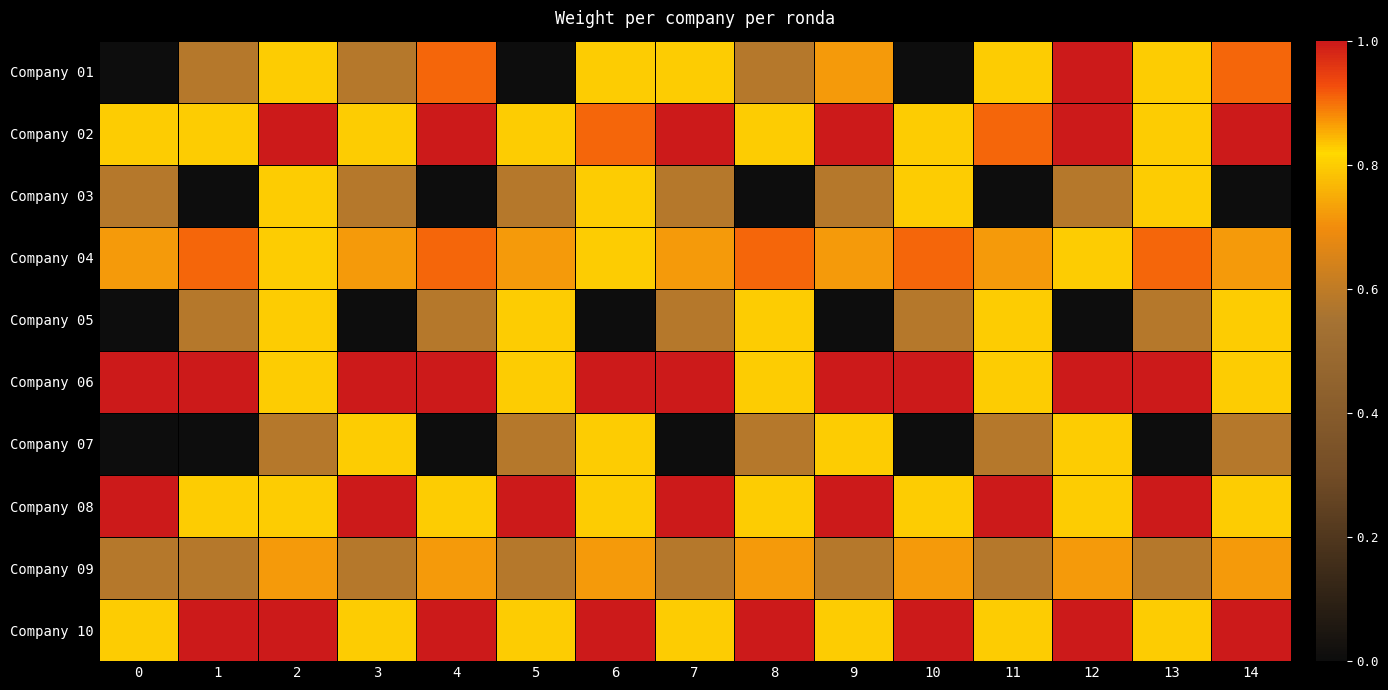

Reading left to right, transcribe all the data shown in this chart.

Company 01: 0=0.0	1=0.6	2=0.8	3=0.6	4=0.9	5=0.0	6=0.8	7=0.8	8=0.6	9=0.7	10=0.0	11=0.8	12=1.0	13=0.8	14=0.9
Company 02: 0=0.8	1=0.8	2=1.0	3=0.8	4=1.0	5=0.8	6=0.9	7=1.0	8=0.8	9=1.0	10=0.8	11=0.9	12=1.0	13=0.8	14=1.0
Company 03: 0=0.6	1=0.0	2=0.8	3=0.6	4=0.0	5=0.6	6=0.8	7=0.6	8=0.0	9=0.6	10=0.8	11=0.0	12=0.6	13=0.8	14=0.0
Company 04: 0=0.7	1=0.9	2=0.8	3=0.7	4=0.9	5=0.7	6=0.8	7=0.7	8=0.9	9=0.7	10=0.9	11=0.7	12=0.8	13=0.9	14=0.7
Company 05: 0=0.0	1=0.6	2=0.8	3=0.0	4=0.6	5=0.8	6=0.0	7=0.6	8=0.8	9=0.0	10=0.6	11=0.8	12=0.0	13=0.6	14=0.8
Company 06: 0=1.0	1=1.0	2=0.8	3=1.0	4=1.0	5=0.8	6=1.0	7=1.0	8=0.8	9=1.0	10=1.0	11=0.8	12=1.0	13=1.0	14=0.8
Company 07: 0=0.0	1=0.0	2=0.6	3=0.8	4=0.0	5=0.6	6=0.8	7=0.0	8=0.6	9=0.8	10=0.0	11=0.6	12=0.8	13=0.0	14=0.6
Company 08: 0=1.0	1=0.8	2=0.8	3=1.0	4=0.8	5=1.0	6=0.8	7=1.0	8=0.8	9=1.0	10=0.8	11=1.0	12=0.8	13=1.0	14=0.8
Company 09: 0=0.6	1=0.6	2=0.7	3=0.6	4=0.7	5=0.6	6=0.7	7=0.6	8=0.7	9=0.6	10=0.7	11=0.6	12=0.7	13=0.6	14=0.7
Company 10: 0=0.8	1=1.0	2=1.0	3=0.8	4=1.0	5=0.8	6=1.0	7=0.8	8=1.0	9=0.8	10=1.0	11=0.8	12=1.0	13=0.8	14=1.0